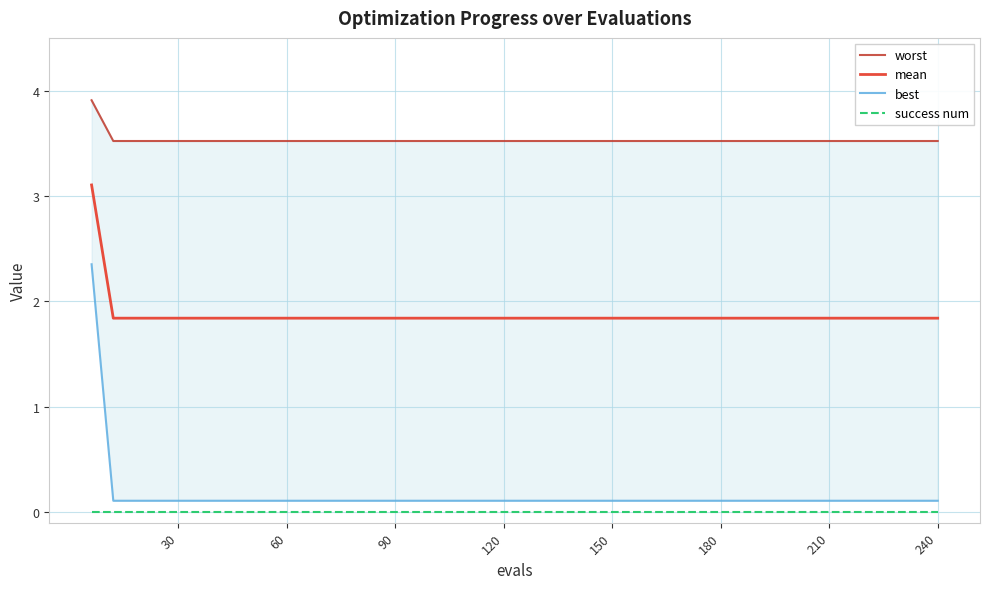

True or false: success num has a value of 0.0 at 30.

True